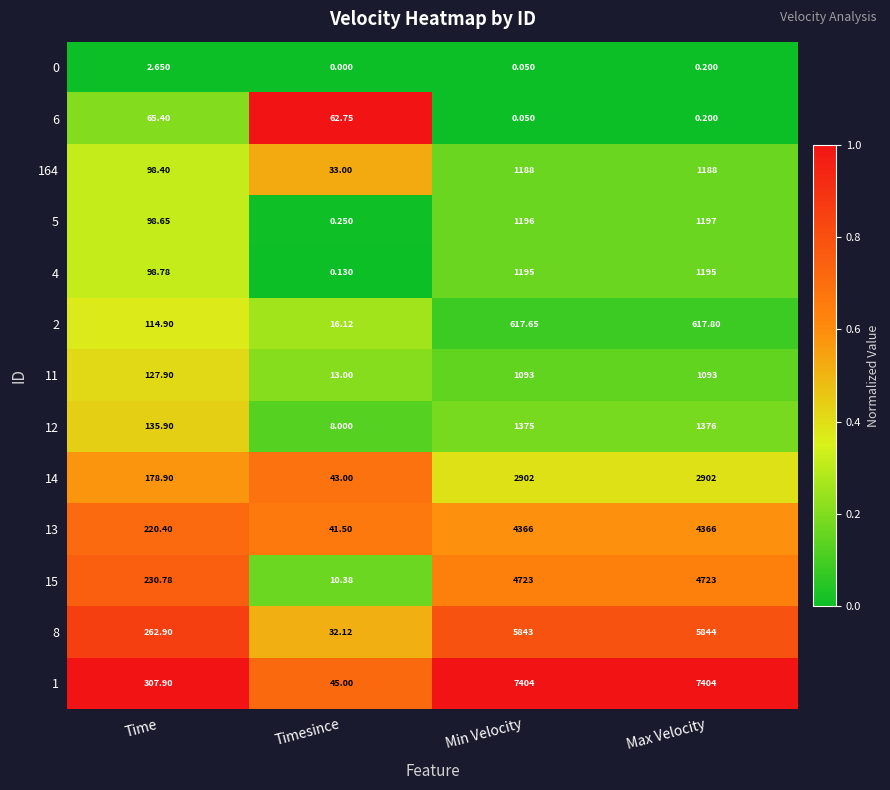

Which series changed the most between Timesince and Min Velocity?

1